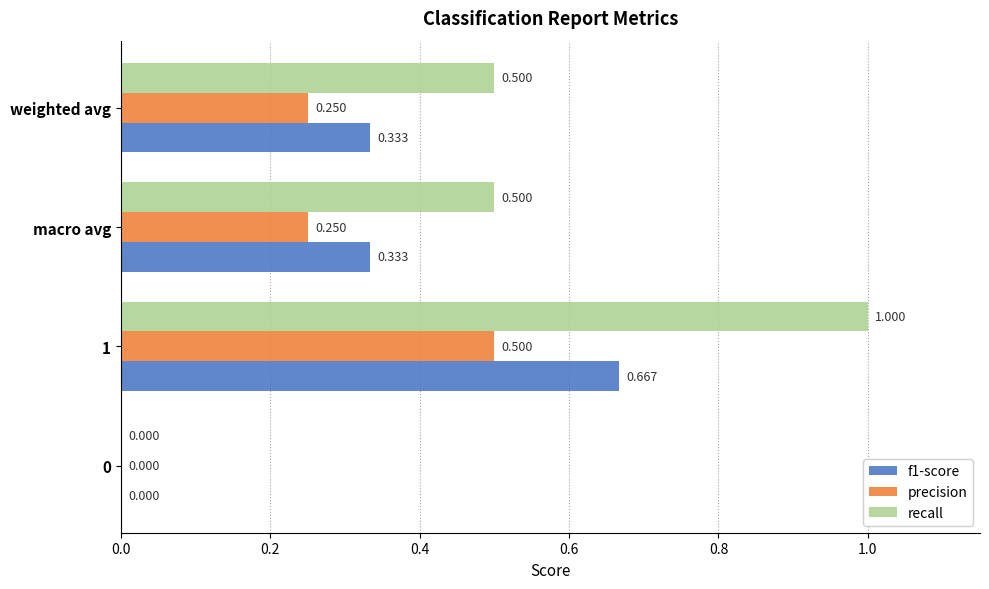

How many data points in precision are above 0?

3